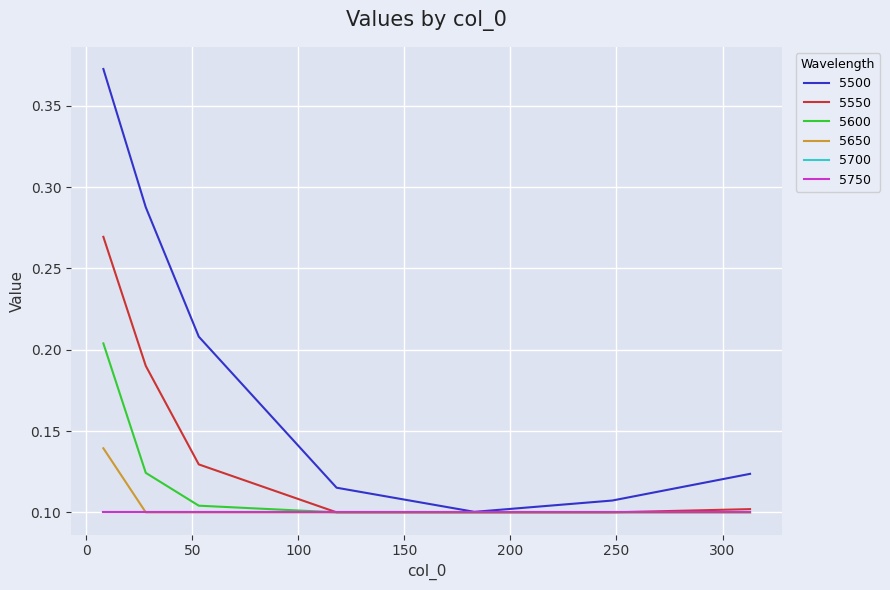

What is the maximum value for 5500?

0.4